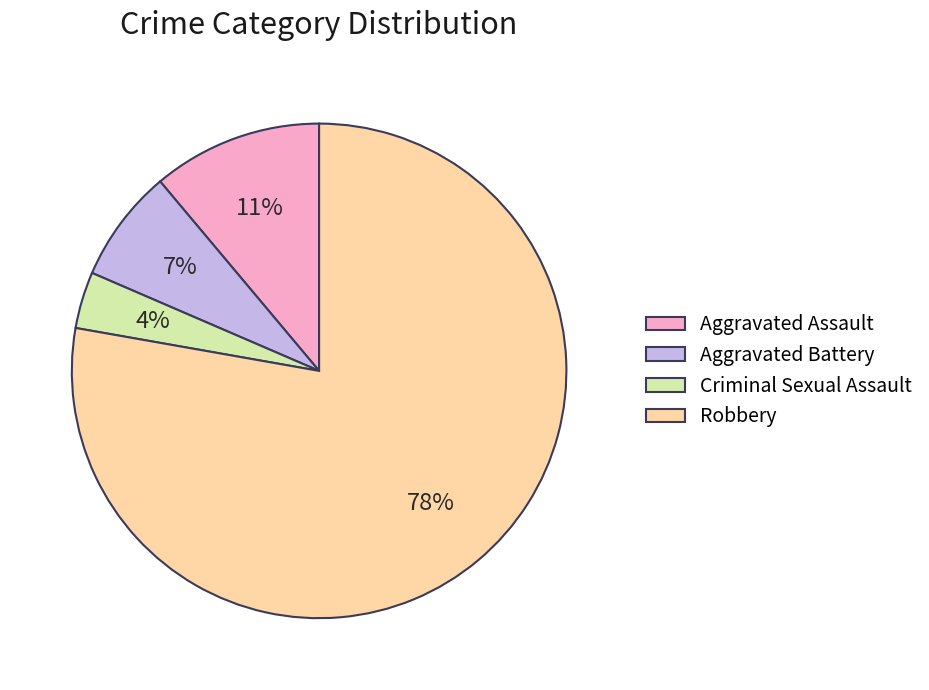

What percentage is the Robbery slice, to the nearest percent?

78%